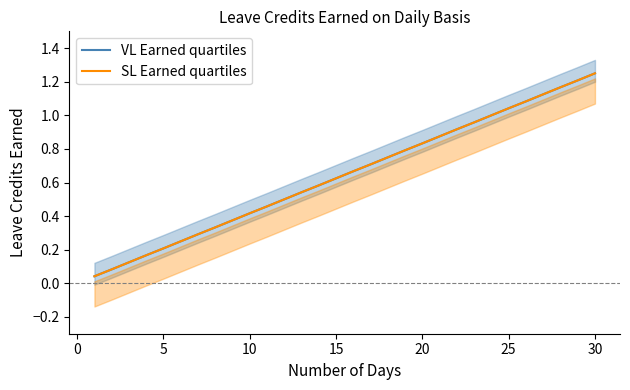

List the series in order of their peak value, highest first.

VL Earned quartiles, SL Earned quartiles